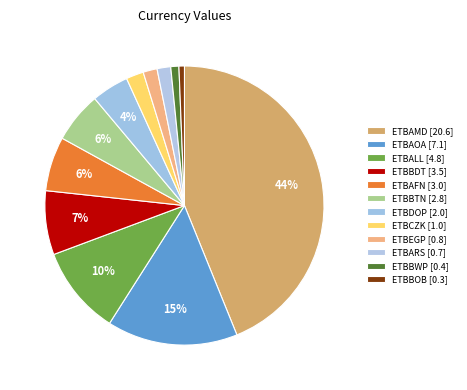

What is the smallest slice in the pie chart?

ETBBOB